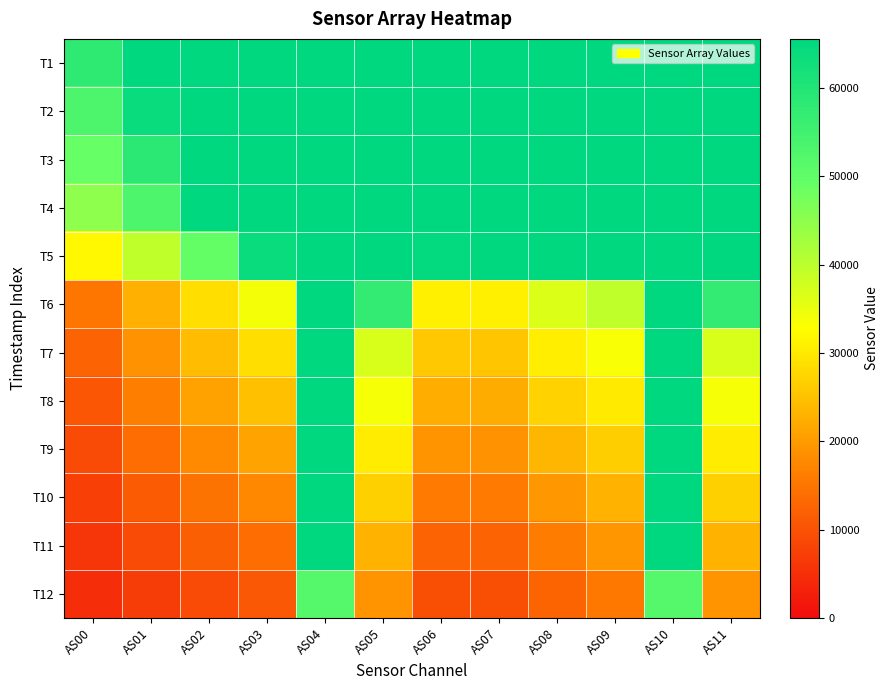

Which label corresponds to the smallest value in the chart?

AS00